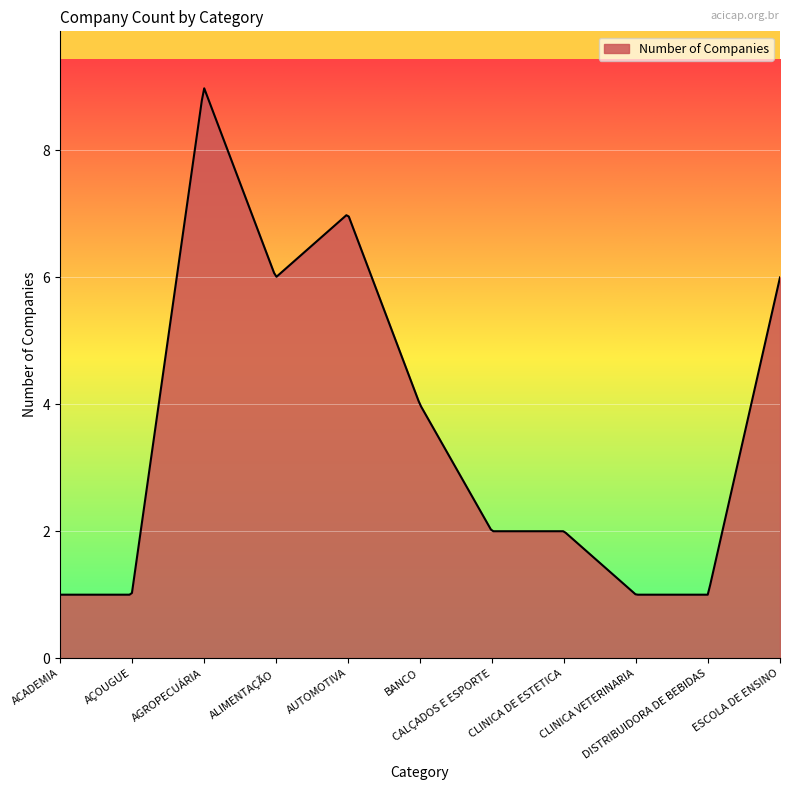

What is the difference between the maximum and minimum values?

8.0